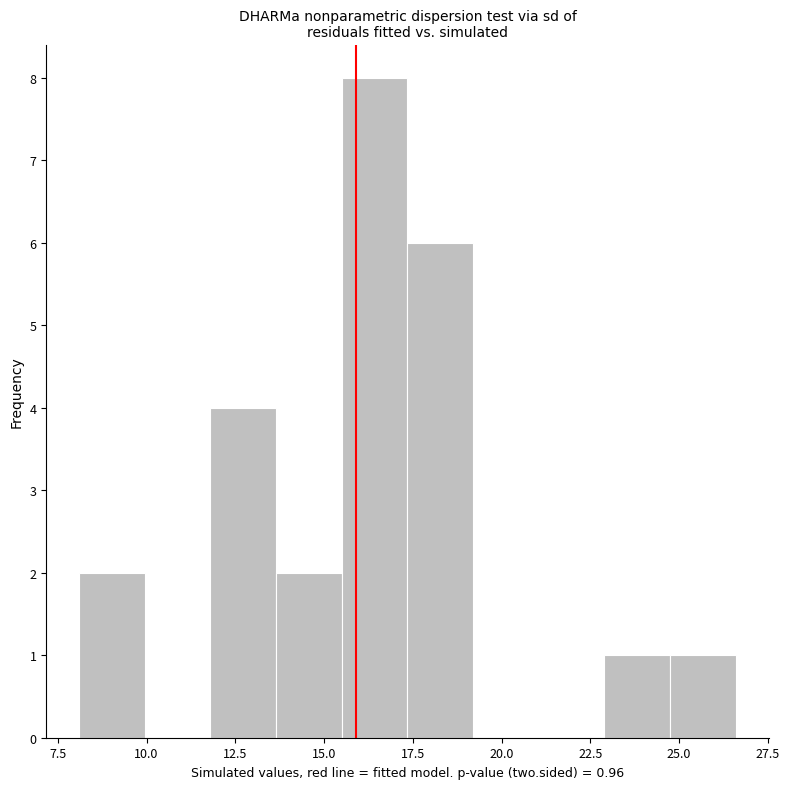

Read against the x-axis, roughly where is the centre of the tallest bar?

16.5